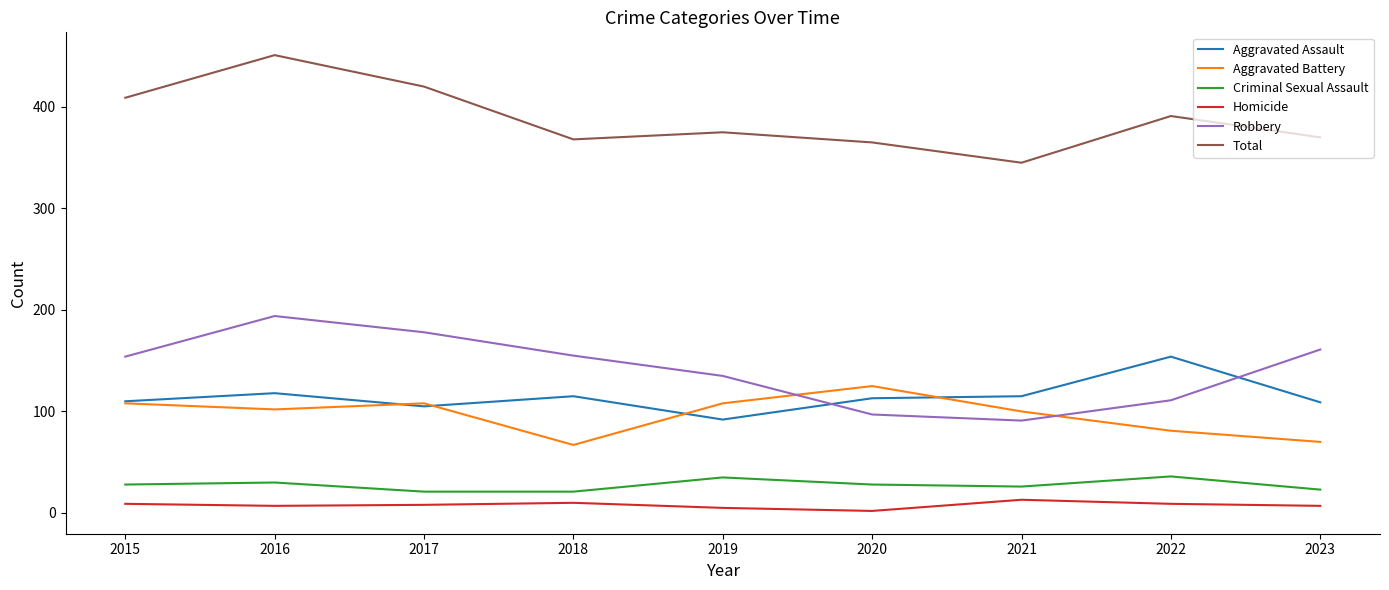

List the series in order of their peak value, lowest first.

Homicide, Criminal Sexual Assault, Aggravated Battery, Aggravated Assault, Robbery, Total